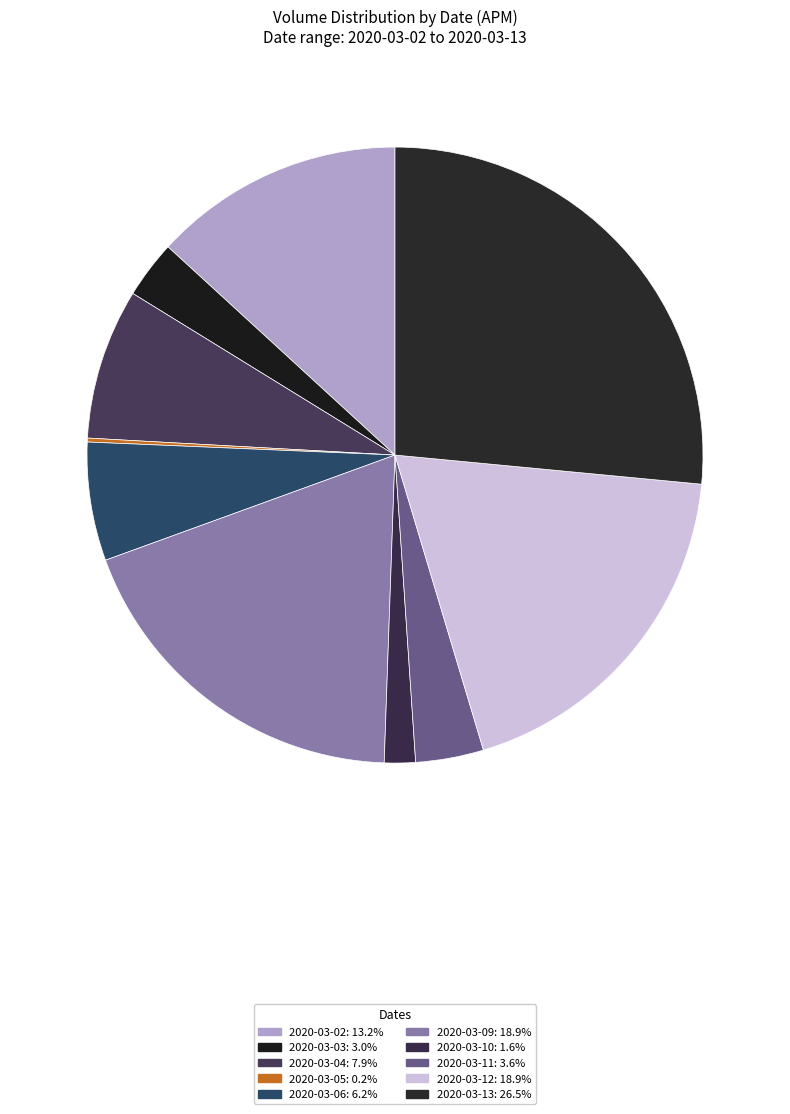

Rank the categories by value from lowest to highest.

2020-03-05, 2020-03-10, 2020-03-03, 2020-03-11, 2020-03-06, 2020-03-04, 2020-03-02, 2020-03-12, 2020-03-09, 2020-03-13